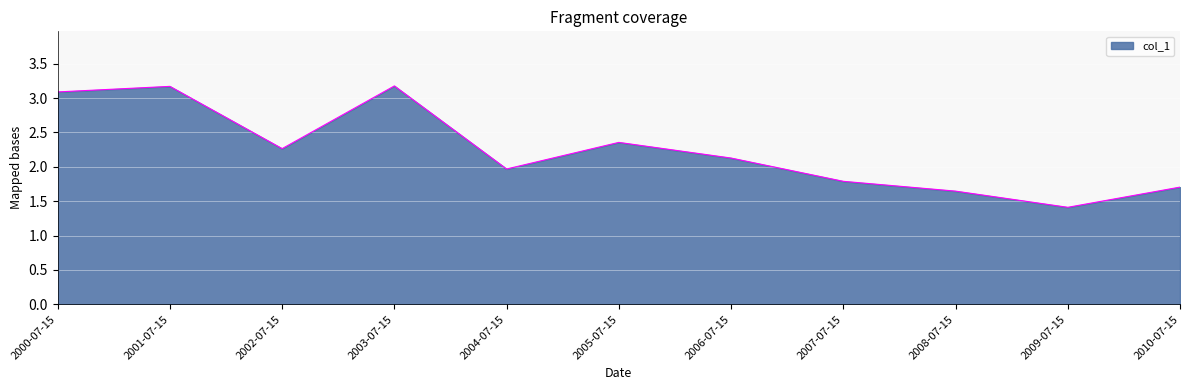

Is it true that the value at 2004-07-15 is 2.8?

False